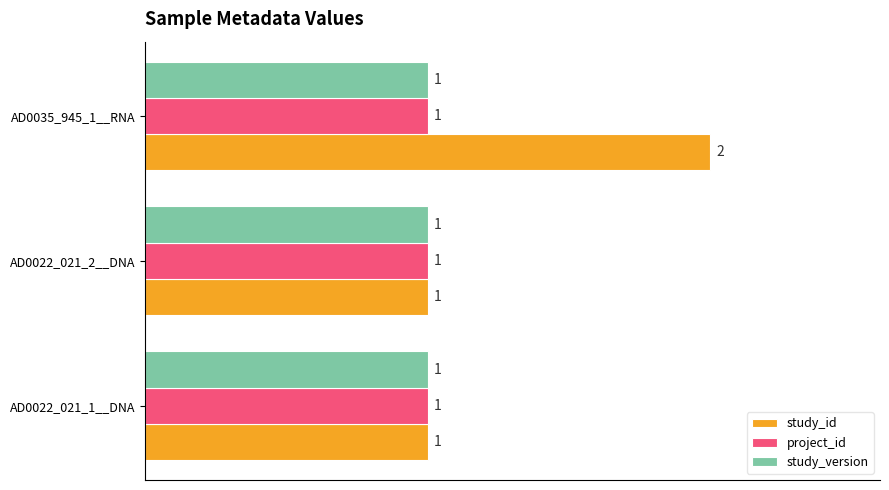

At which category does the chart reach its peak across all series?

AD0035_945_1__RNA